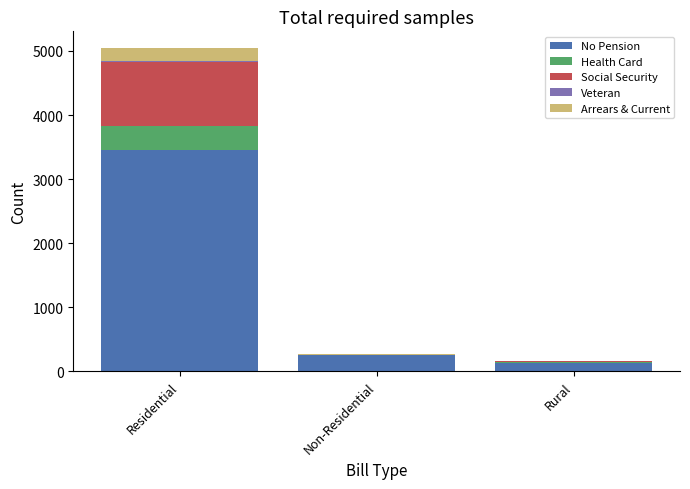

At which category is the sum across all series the highest?

Residential